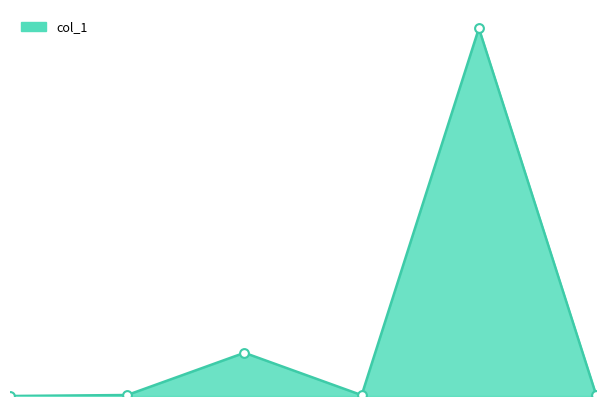

Does the chart have visible grid lines?

No